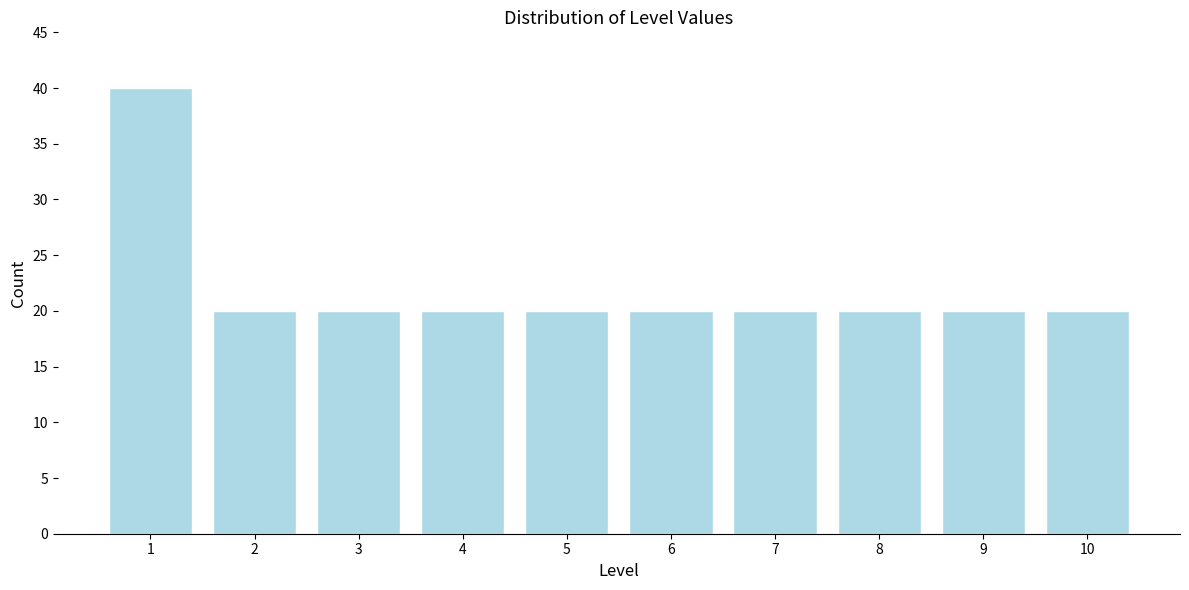

Reading right to left, transcribe all the data shown in this chart.

20	20	20	20	20	20	20	20	20	40